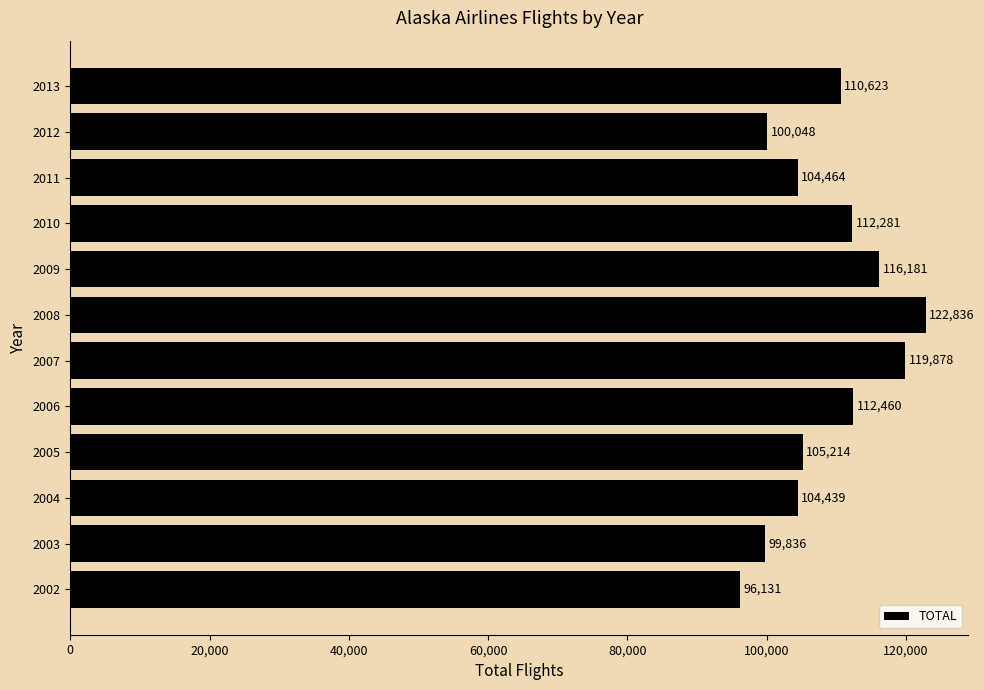

How many data points does each series have?

12